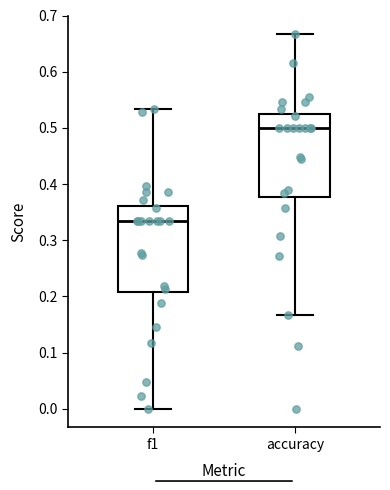

Reading left to right, transcribe this box plot: for each box, give where its median line is, the range the box spans, and where its two whiskers end, as read against the y-axis. The values are not printed on the chart, so give them approximately, as read against the axis.

f1: median 0.33, box 0.21 to 0.36, whiskers 0.00 to 0.53
accuracy: median 0.50, box 0.38 to 0.52, whiskers 0.17 to 0.67